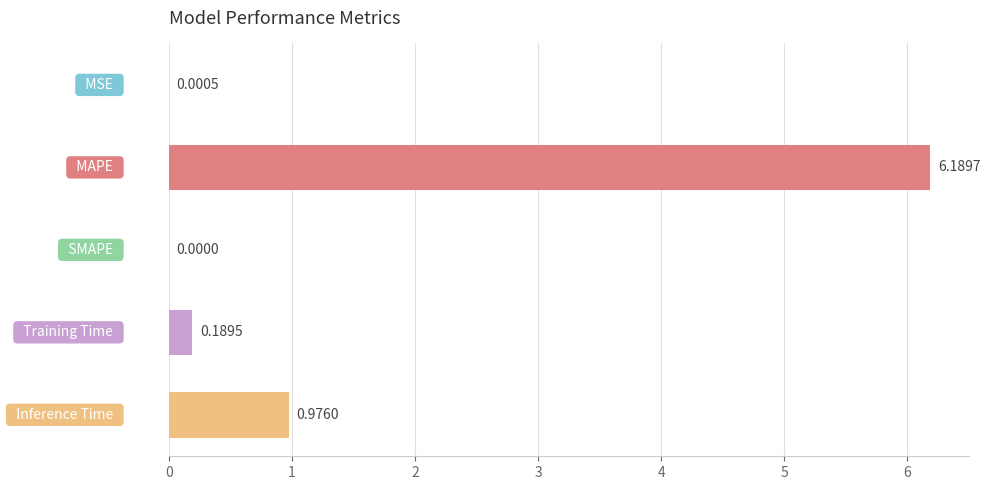

Are the bars horizontal?

Yes